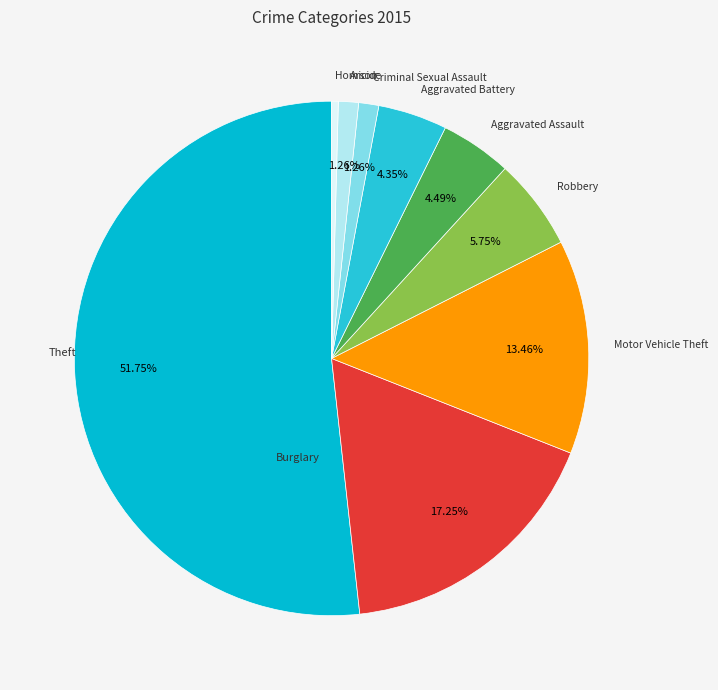

Which slice is the smallest?

Homicide